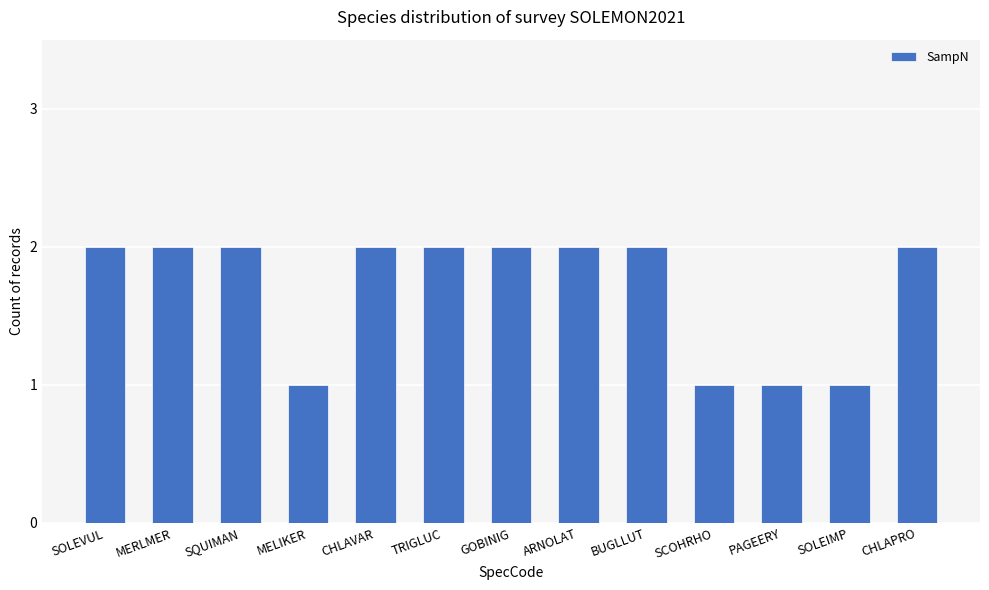

What position from the right is SOLEIMP?

2